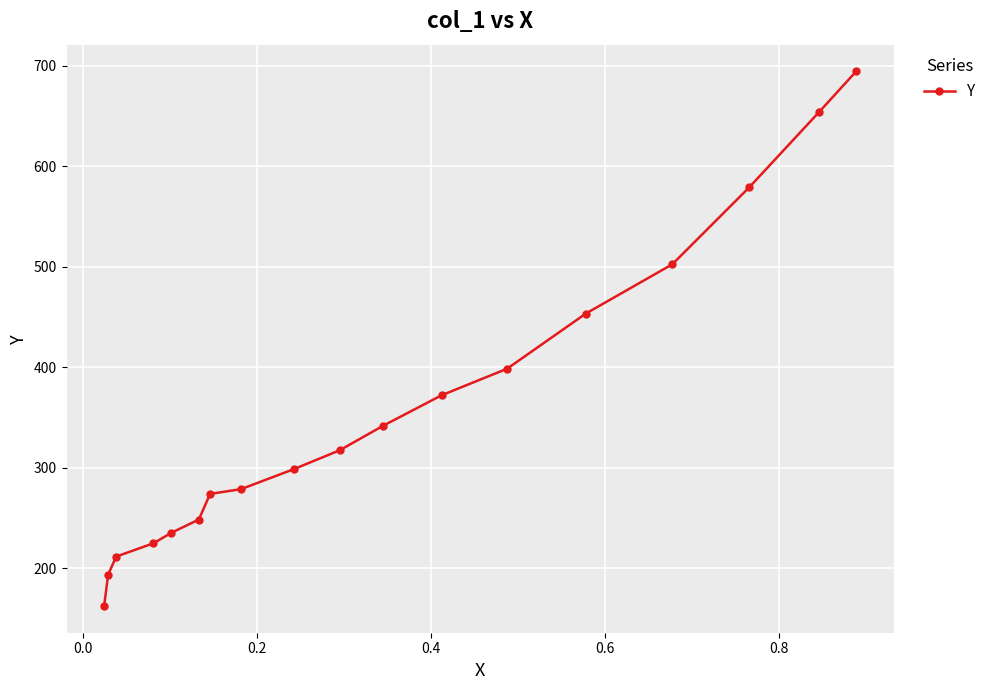

True or false: the data has more than 1 interior local peaks.

False